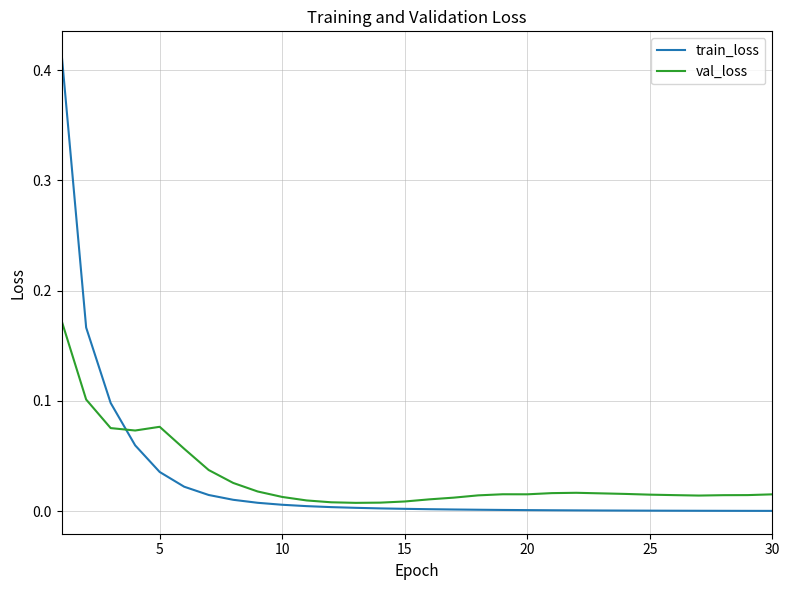

List the series in order of their peak value, lowest first.

val_loss, train_loss